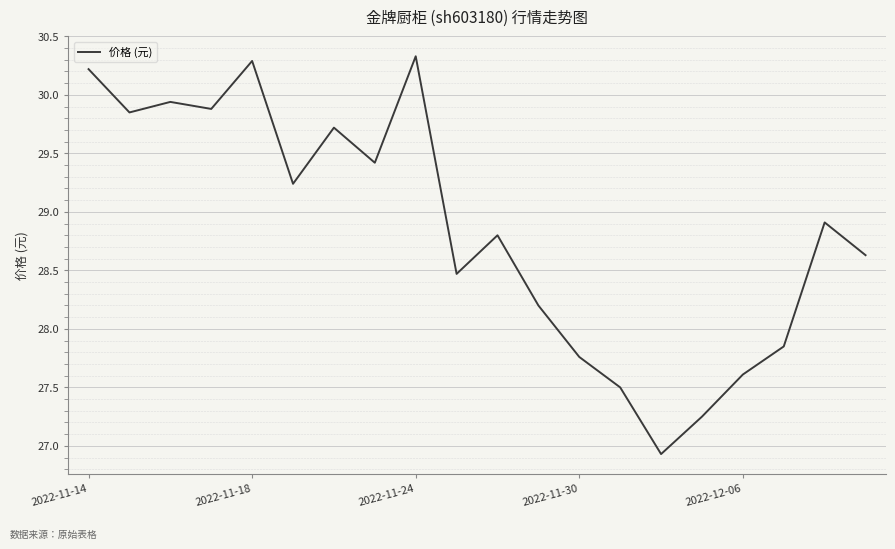

What is the minimum value shown in the chart?

26.9